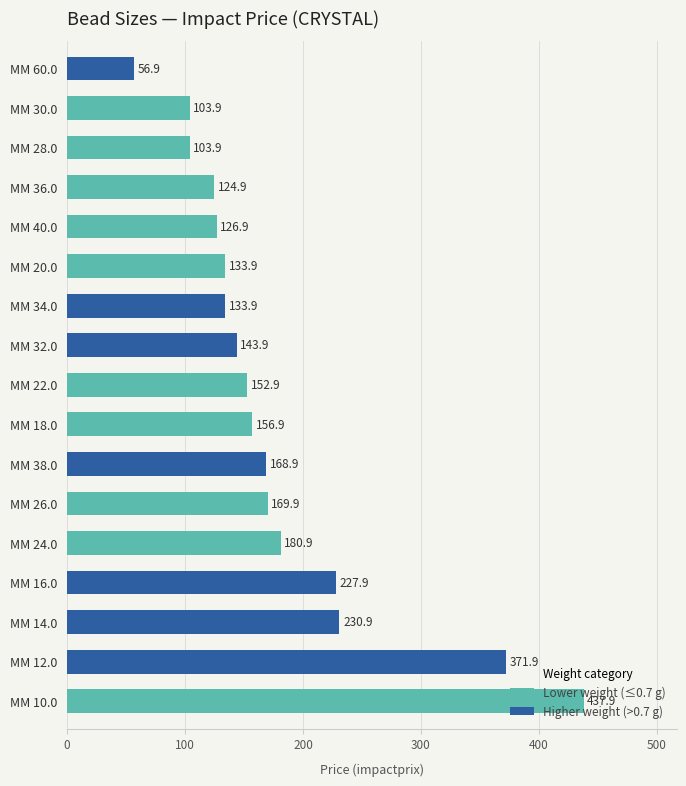

What is the sum of the values at MM 60.0 and MM 34.0?

190.8